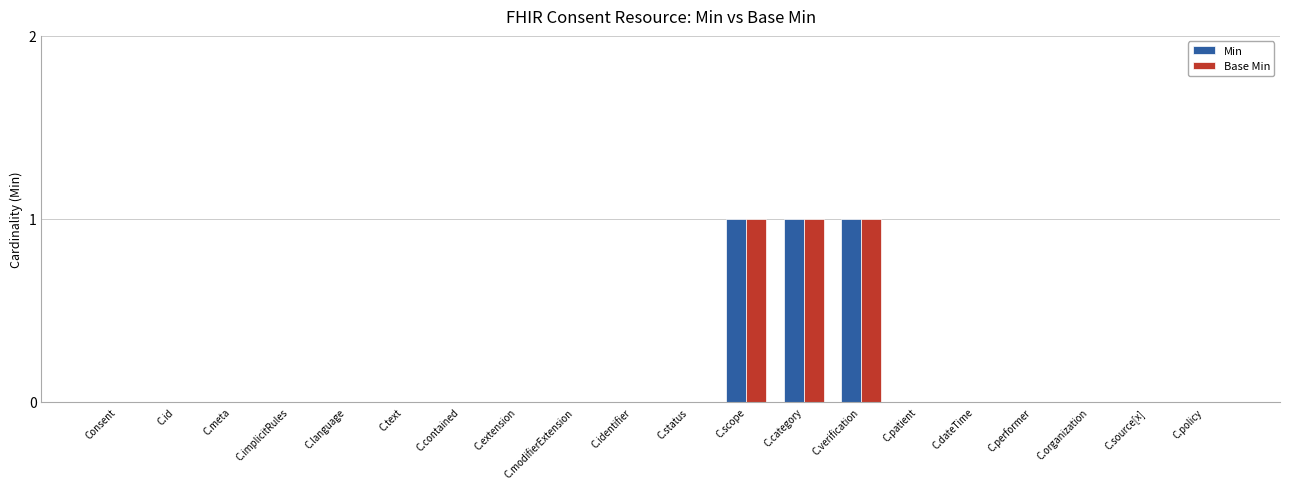

The Base Min series shows 0 at C.policy. True or false?

True